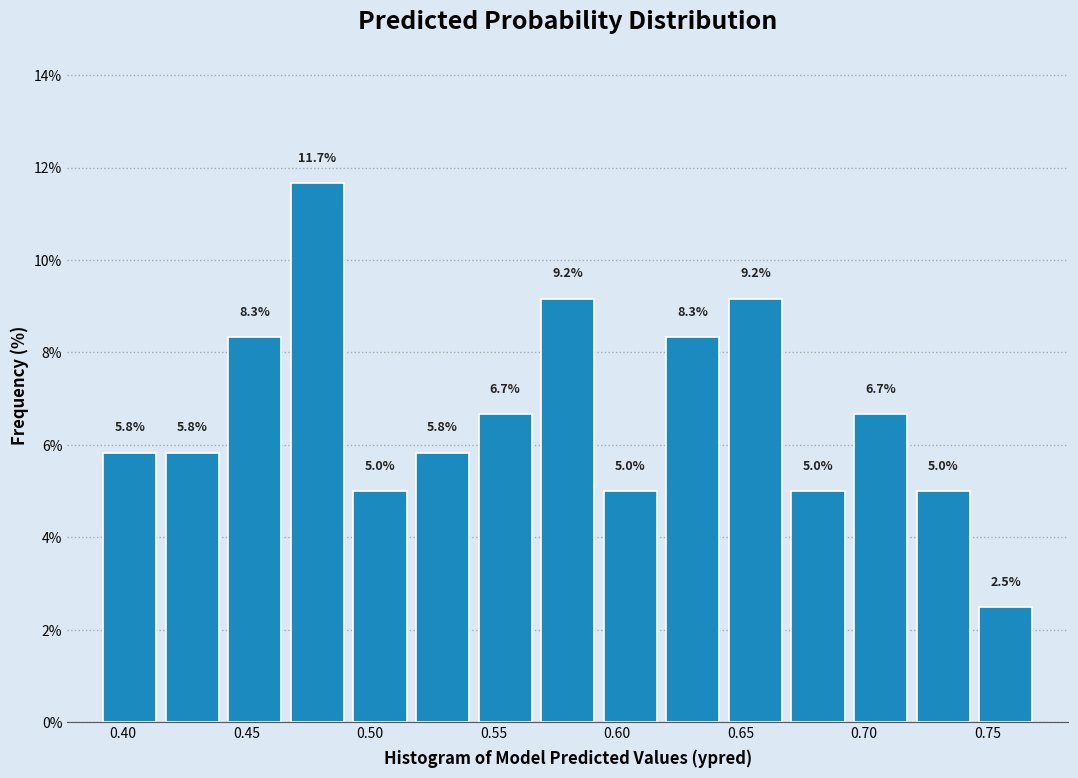

Which range on the x-axis has the tallest bar?

0.465 to 0.490